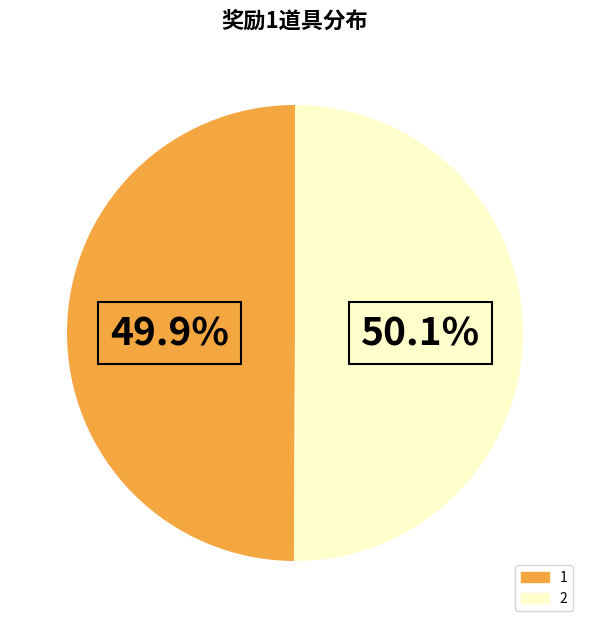

Does any single category account for the majority?

Yes